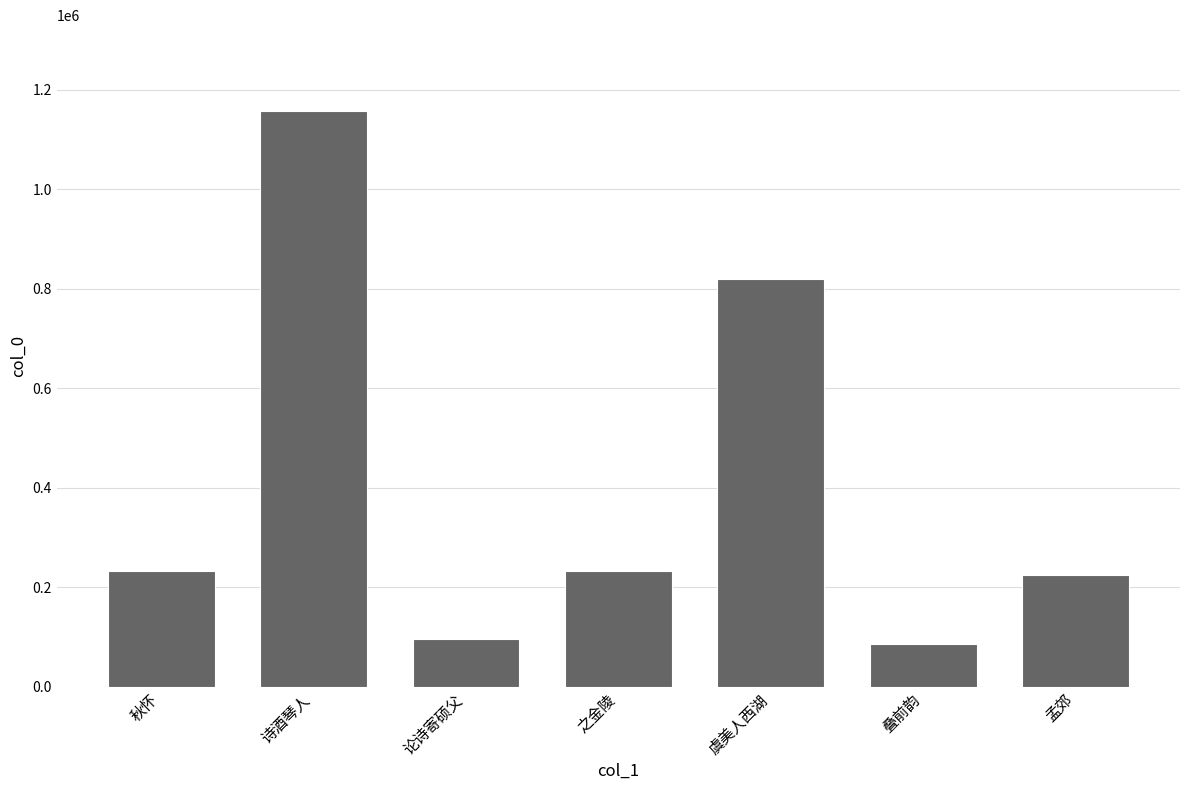

Which category has the lowest value across all series?

叠前韵